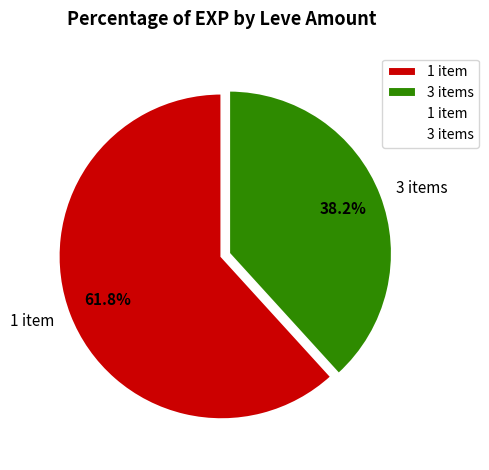

How many segments does this pie chart have?

2